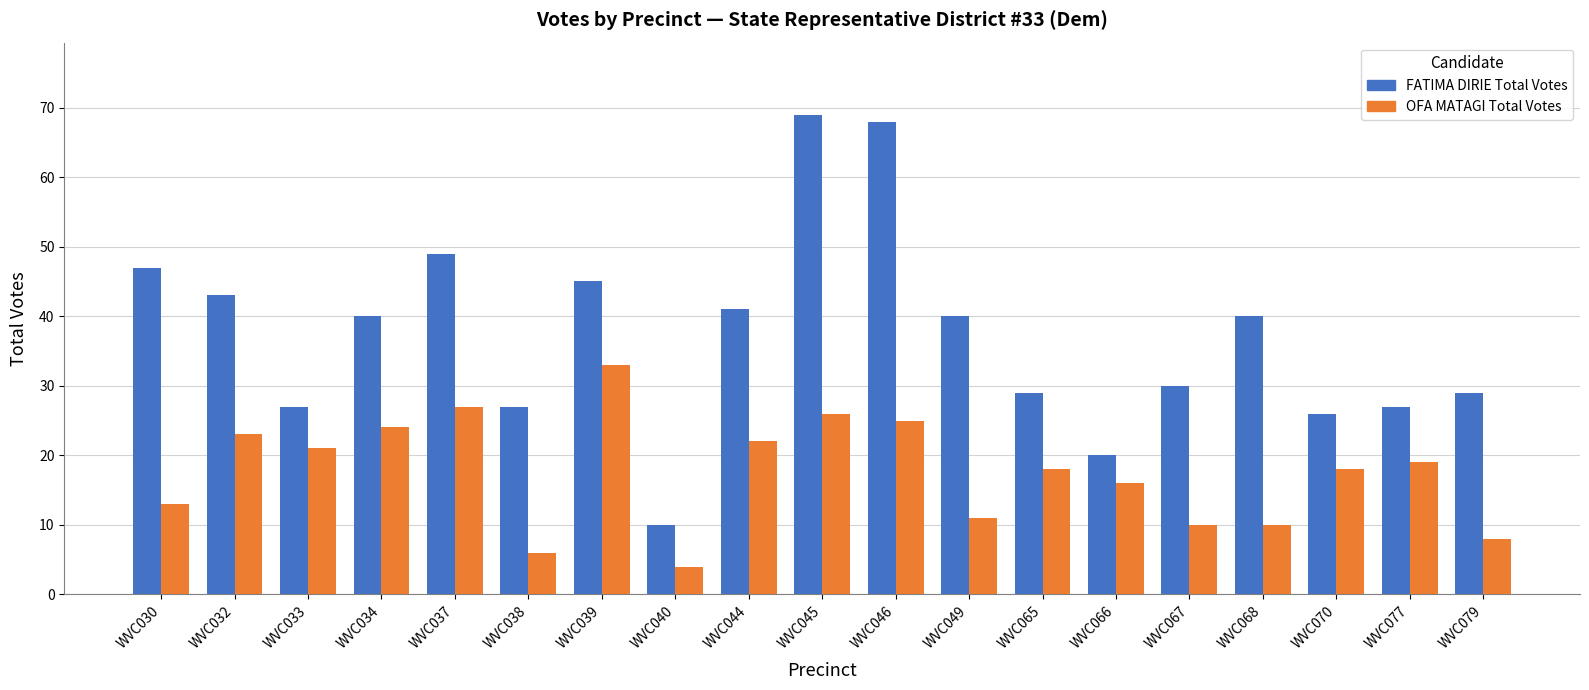

Rank the series at WVC068 from highest to lowest value.

FATIMA DIRIE Total Votes, OFA MATAGI Total Votes